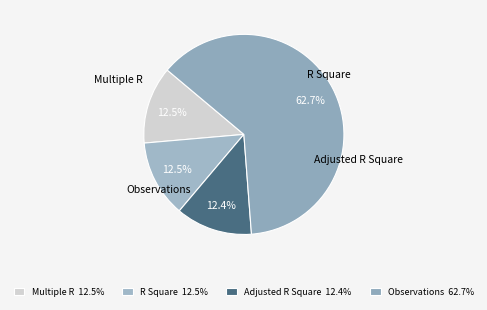

Count the number of slices in the pie.

4